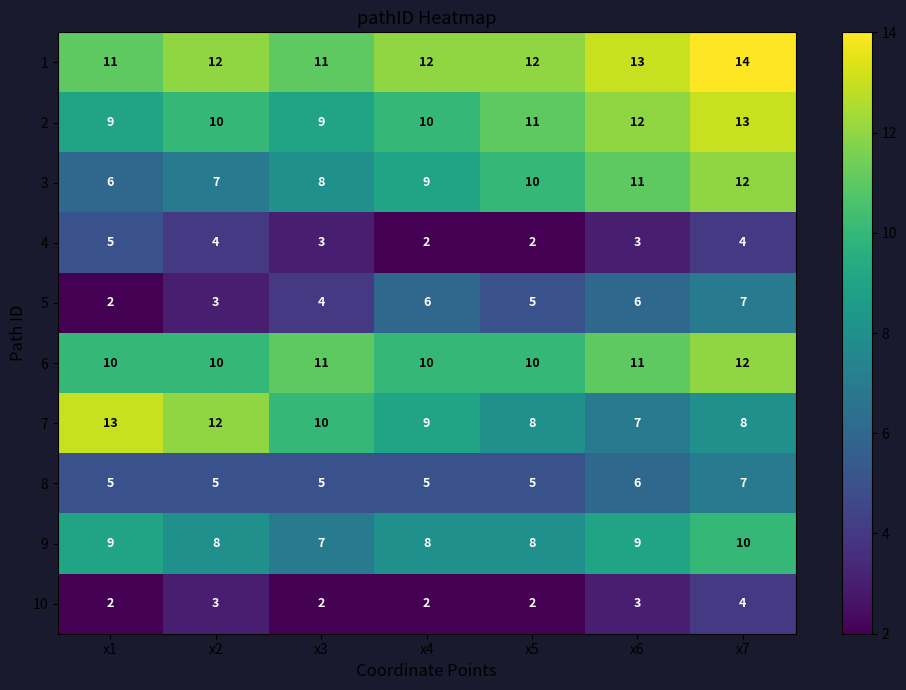

Which series has the largest total across all categories?

1